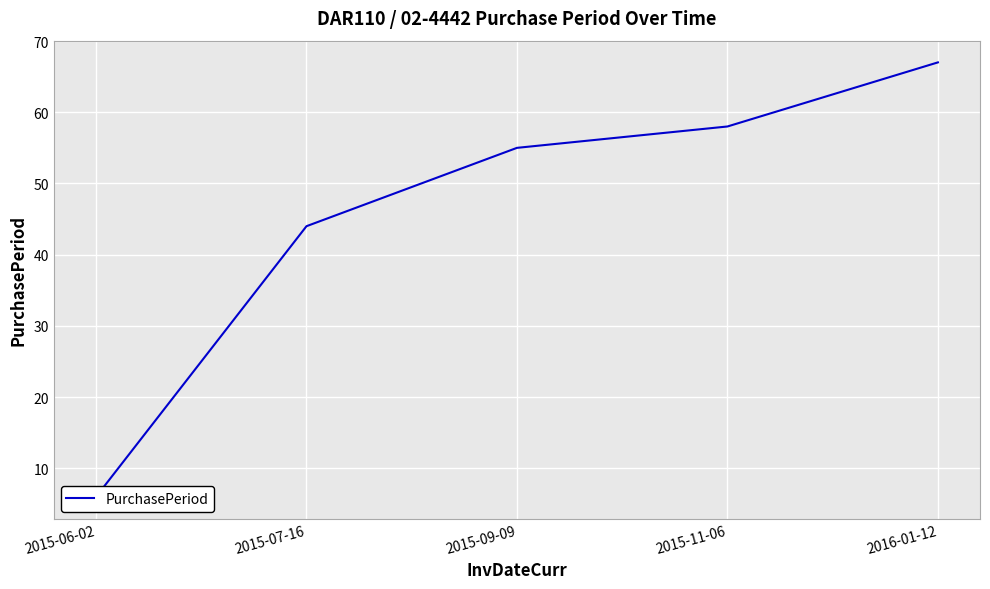

How many values exceed 55?

2